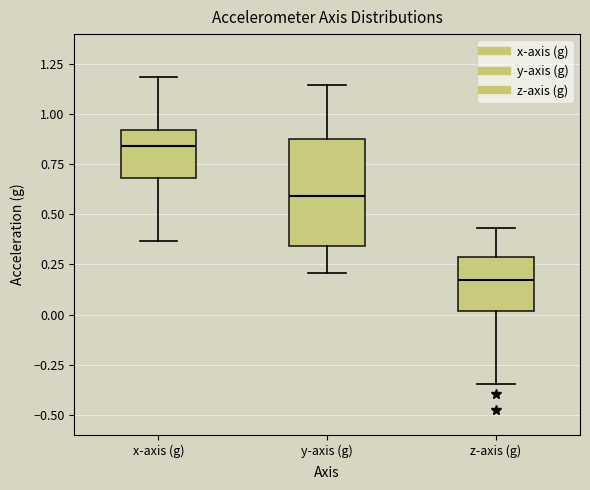

Reading left to right, read every box against the y-axis: the position of its median line, the range the box covers, and the ends of its whiskers. The values are not printed on the chart, so give them approximately, as read against the axis.

x-axis (g): median 0.85, box 0.70 to 0.90, whiskers 0.35 to 1.20
y-axis (g): median 0.60, box 0.35 to 0.85, whiskers 0.20 to 1.15
z-axis (g): median 0.15, box 0.00 to 0.30, whiskers -0.35 to 0.45